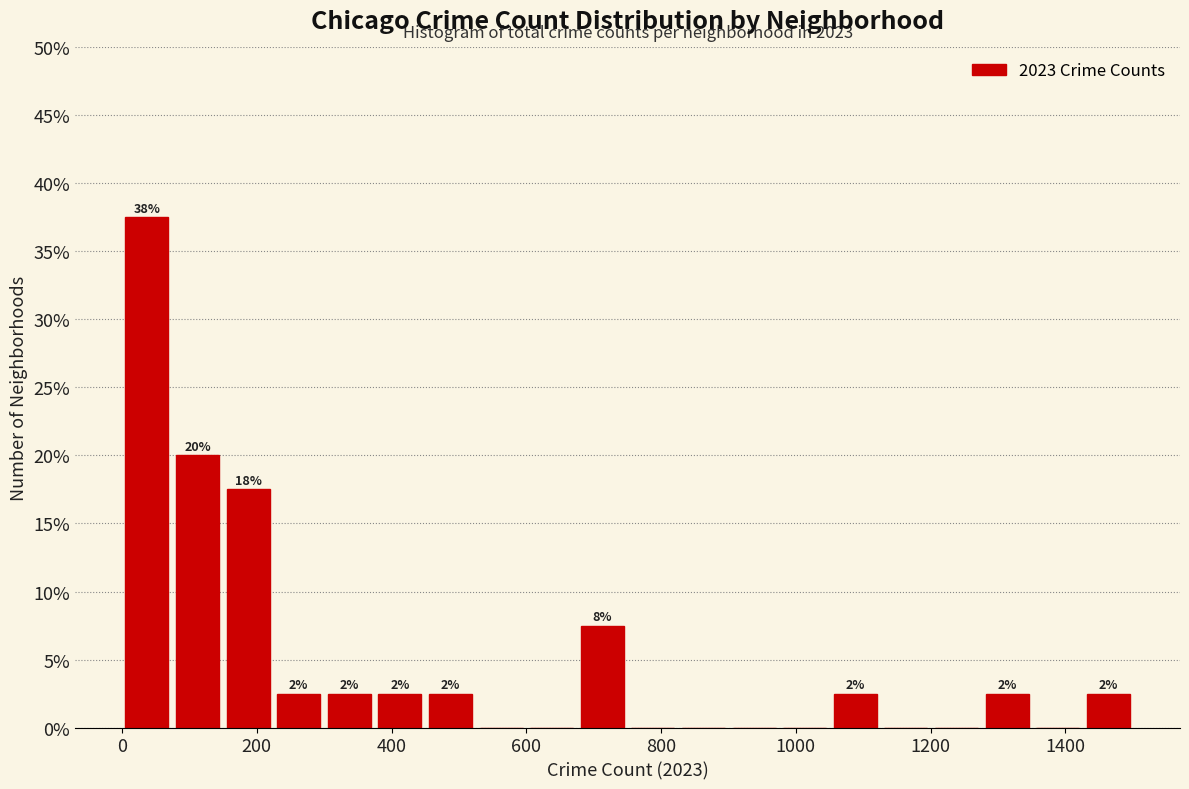

Read against the x-axis, roughly where is the centre of the tallest bar?

40